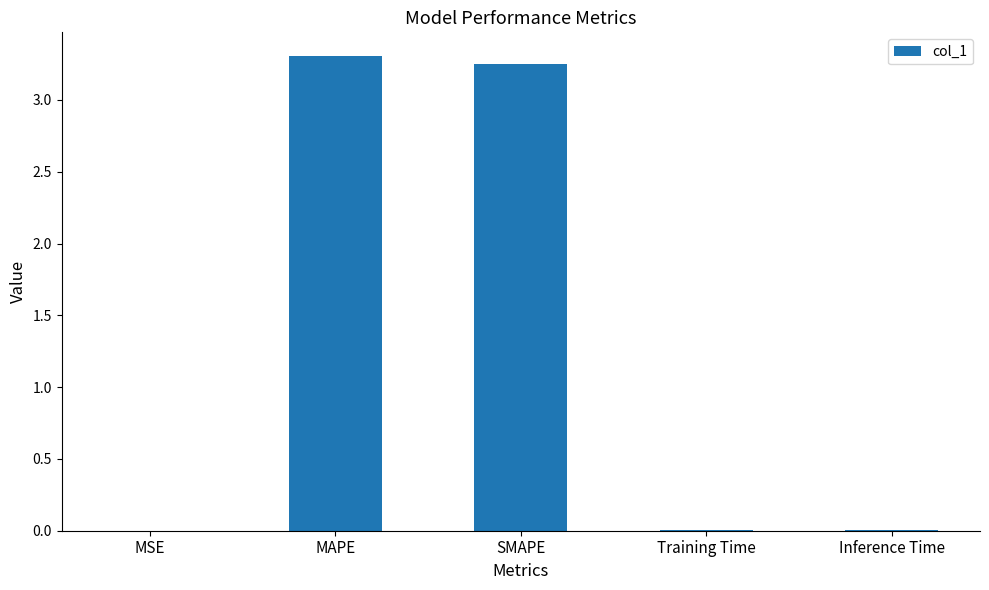

Is it true that the value at Inference Time is 0.0?

True